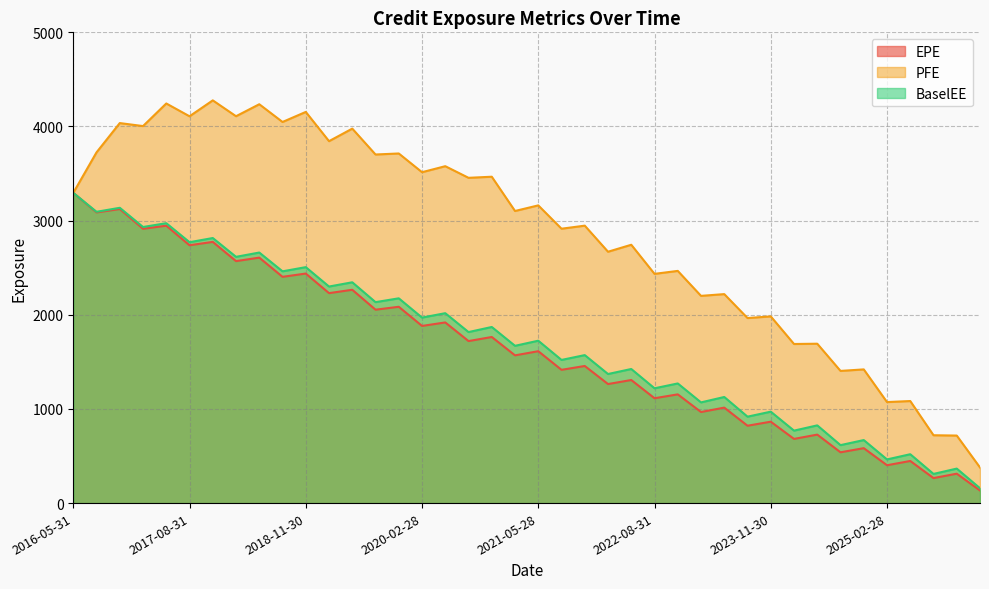

Which category has the lowest value across all series?

2026-02-27